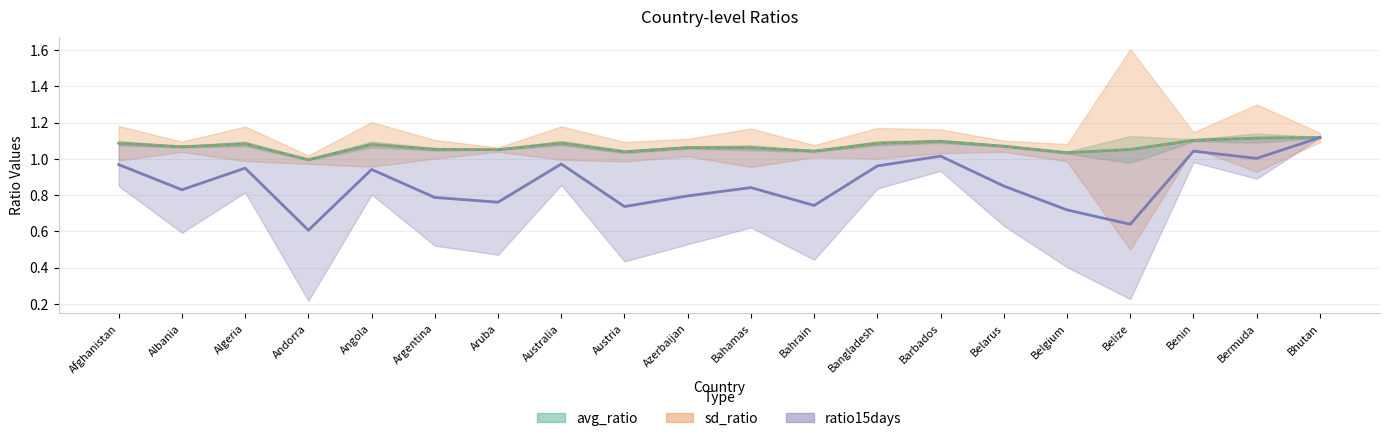

The value of avg_ratio at Bhutan is 1.1. True or false?

True